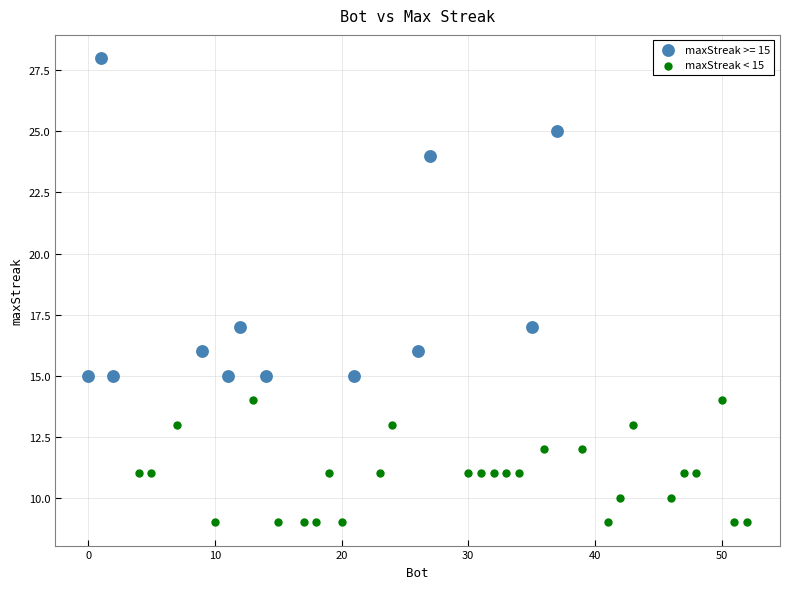

Which series has the widest spread of Y values?

maxStreak >= 15